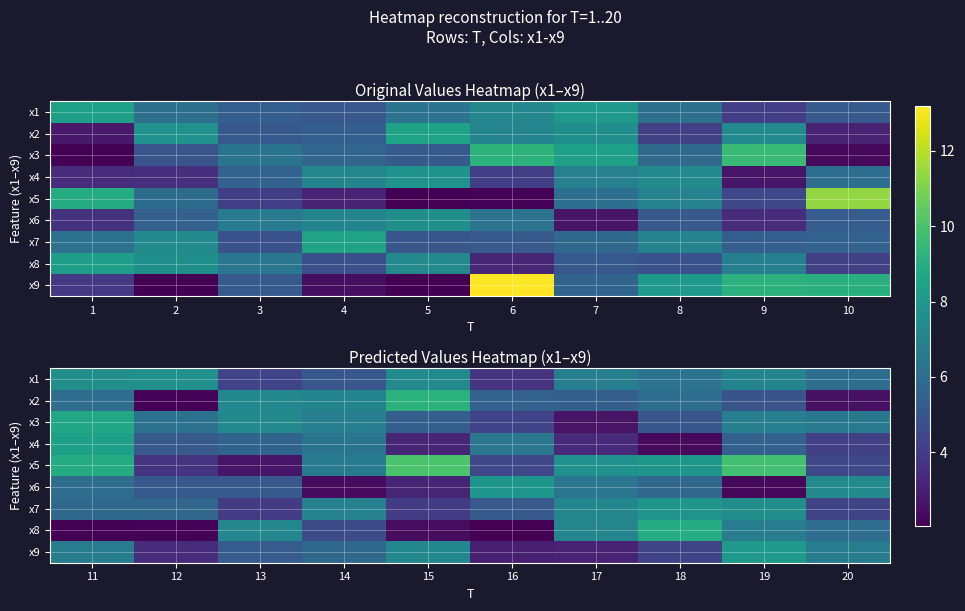

At 16, list the series in order from smallest to largest.

x8, x9, x1, x3, x5, x7, x2, x4, x6